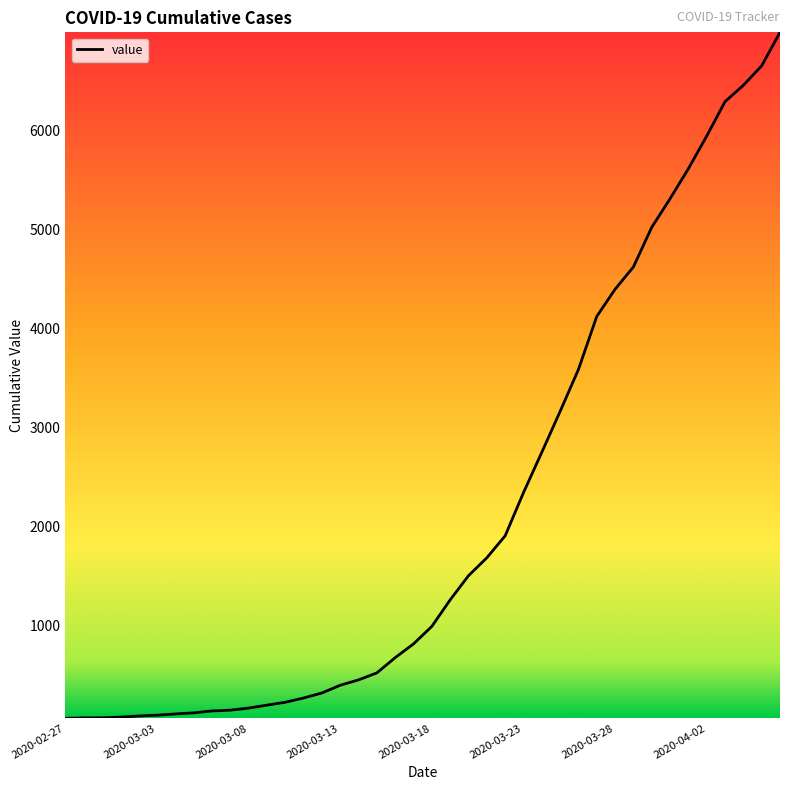

What is the greatest value displayed?

6995